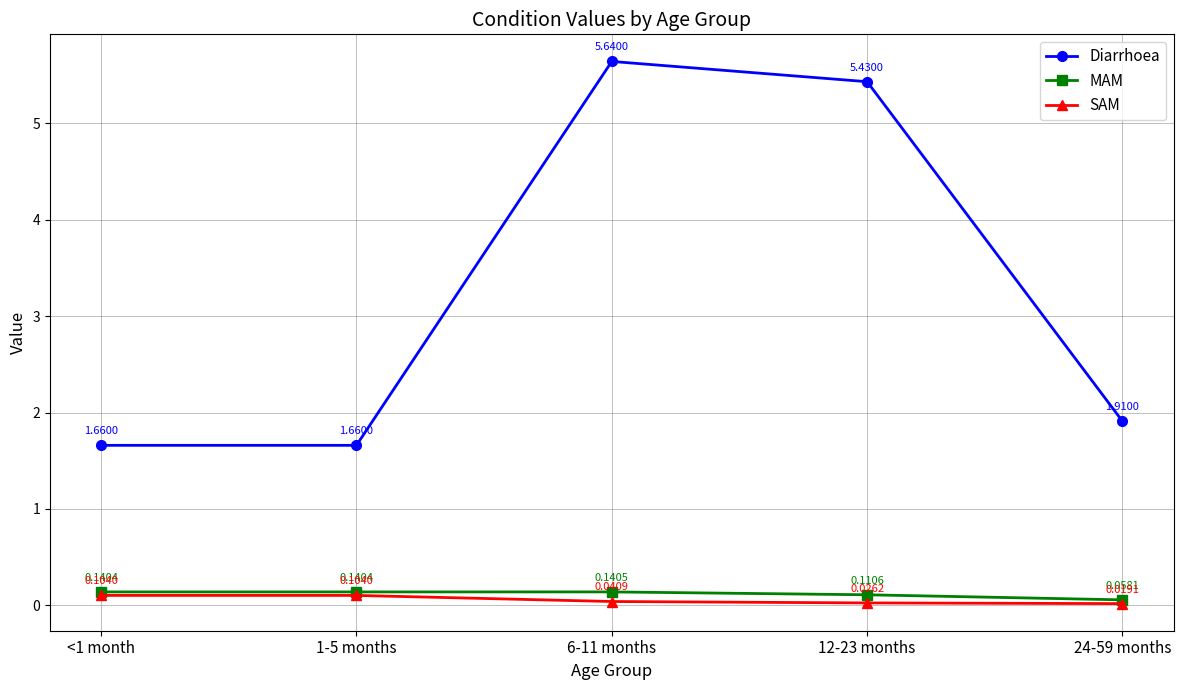

At which label is Diarrhoea closest to 3?

24-59 months